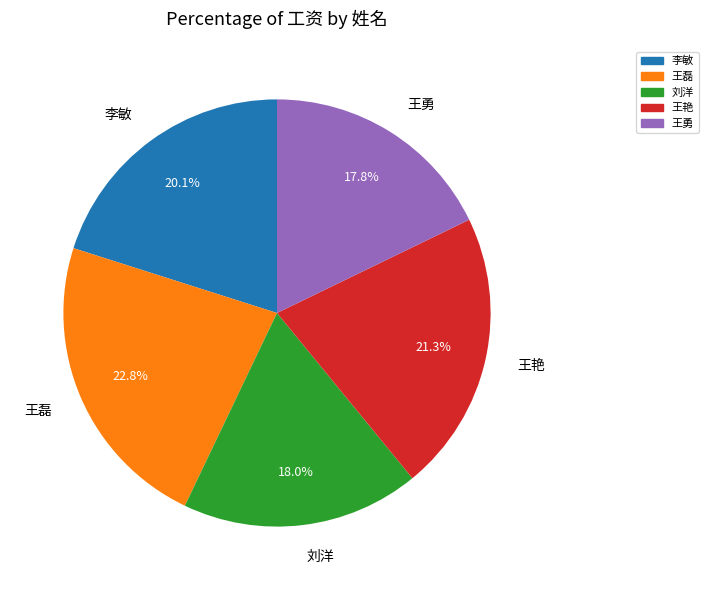

What is the largest slice in the pie chart?

王磊